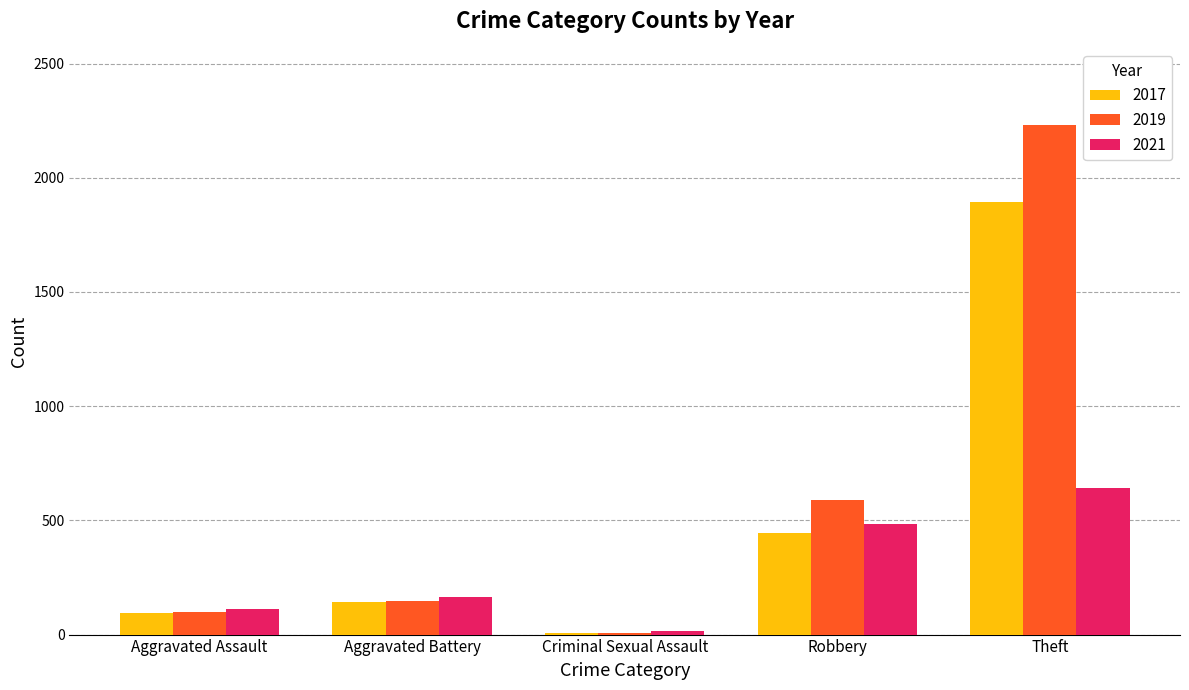

How many bars are there in each group?

3